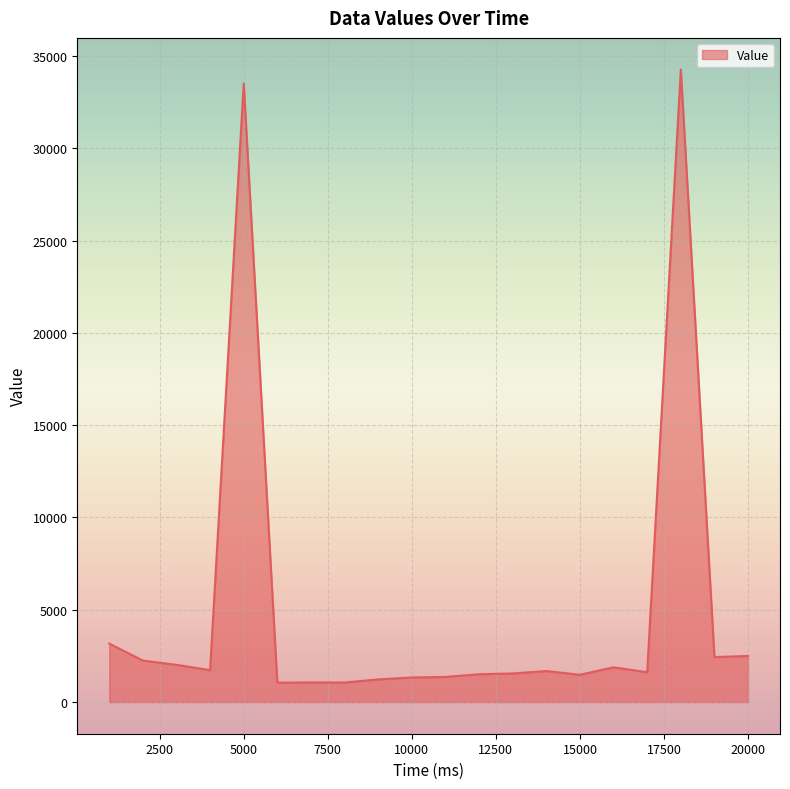

What is the minimum value shown in the chart?

1051